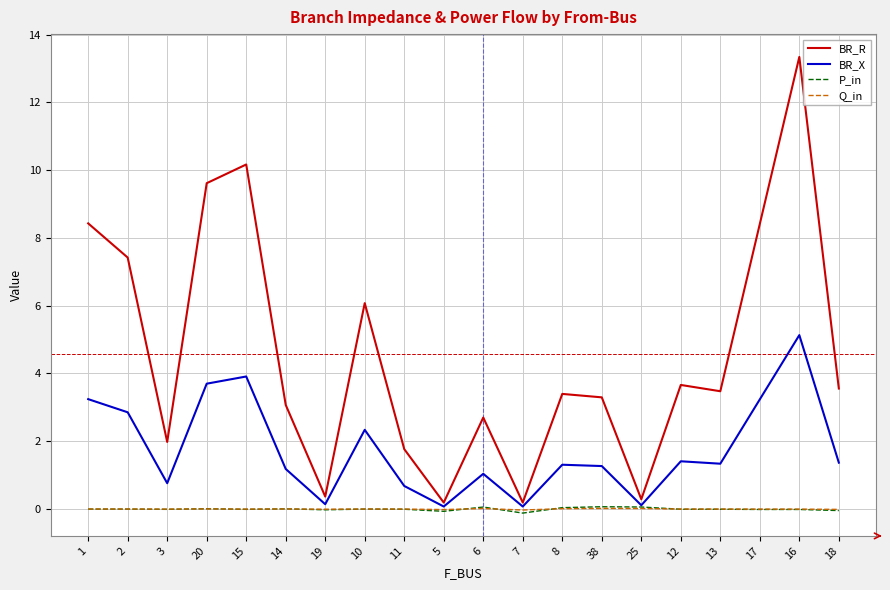

What is the approximate value of BR_R at 25?

0.3